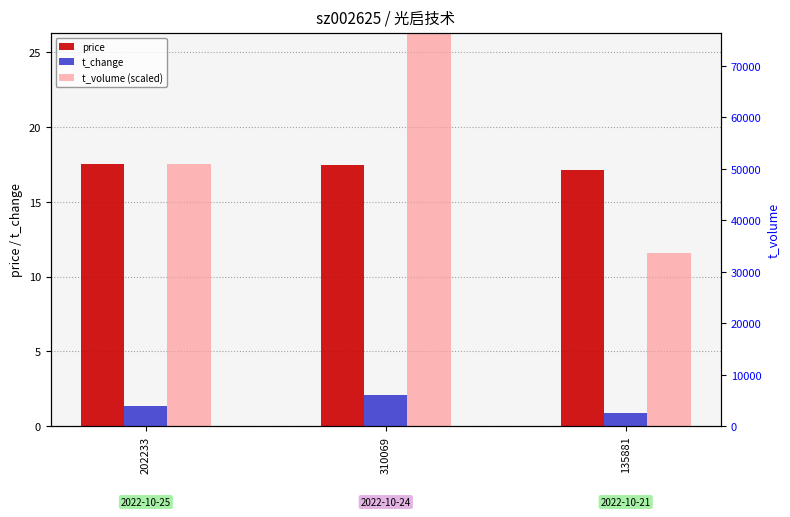

What is the difference between the t_change values at 135881 and 202233?

0.5